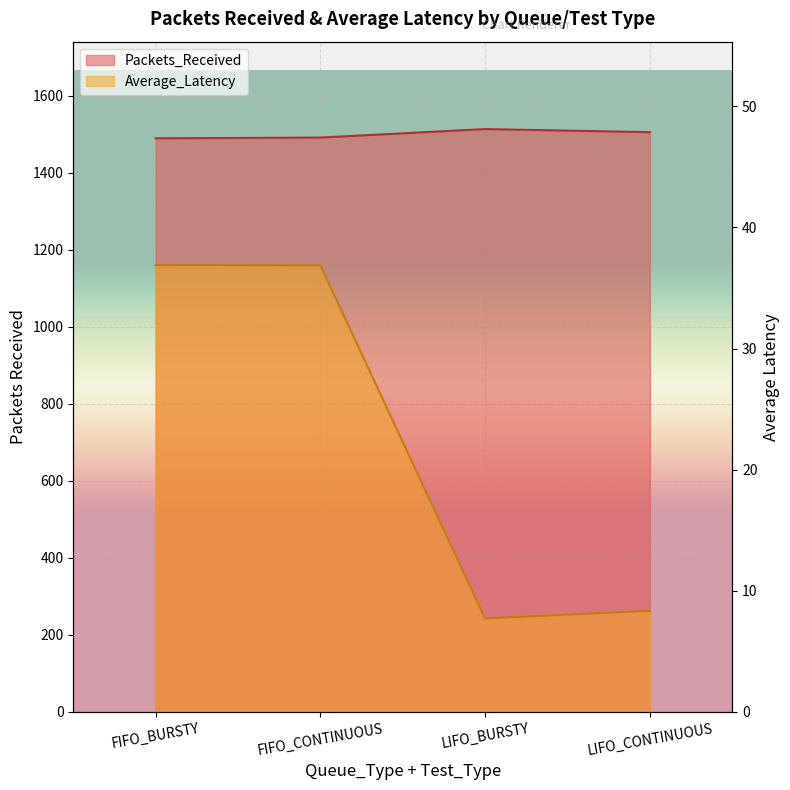

True or false: Packets_Received and Average_Latency intersect in this chart.

False